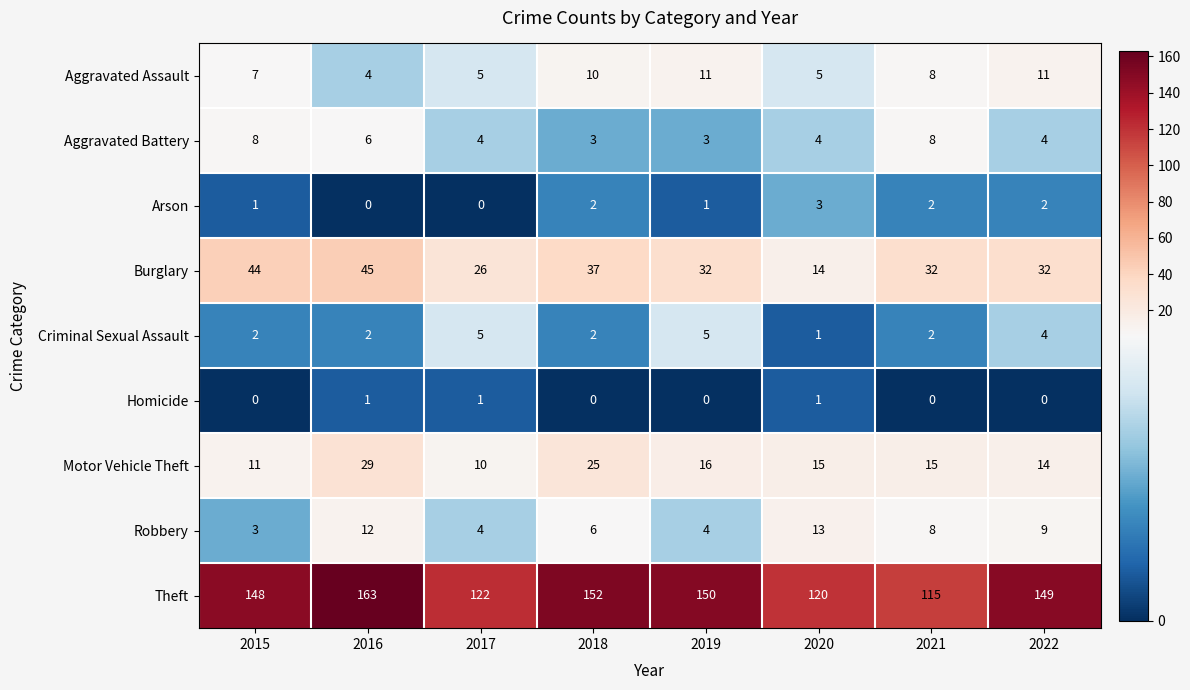

Which series has the widest spread of values?

Theft